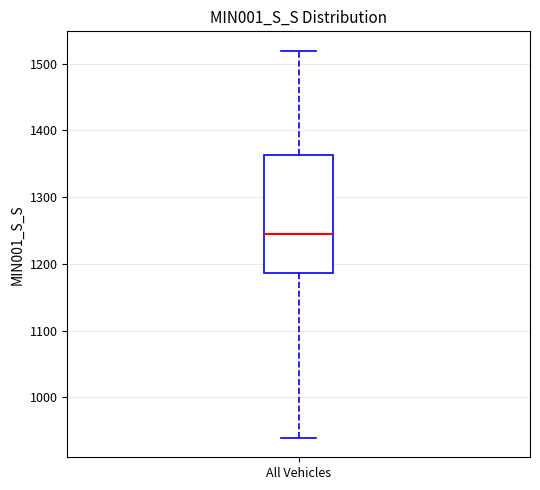

Where does the median line of the box for All Vehicles sit on the y-axis? The values are not printed on the chart, so give them approximately, as read against the axis.

1240